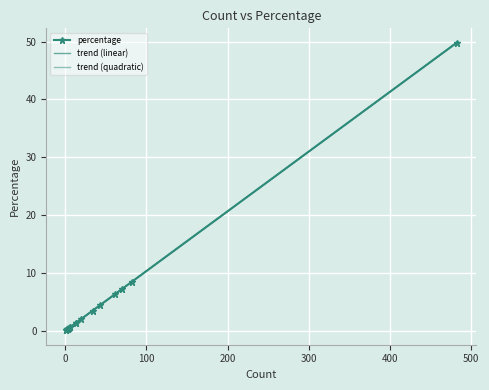

What is the label of the 9th point from the left?

34